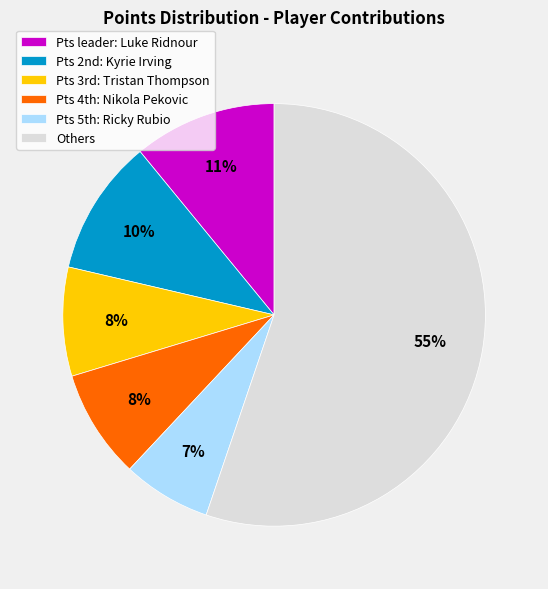

Is it true that Others is 68% of the pie?

False